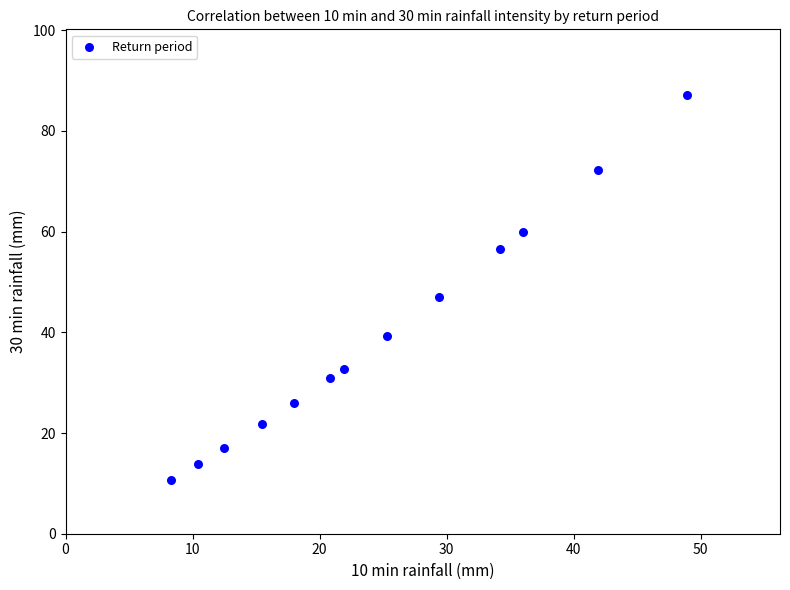

What is the range of Y values (max minus min)?

76.4